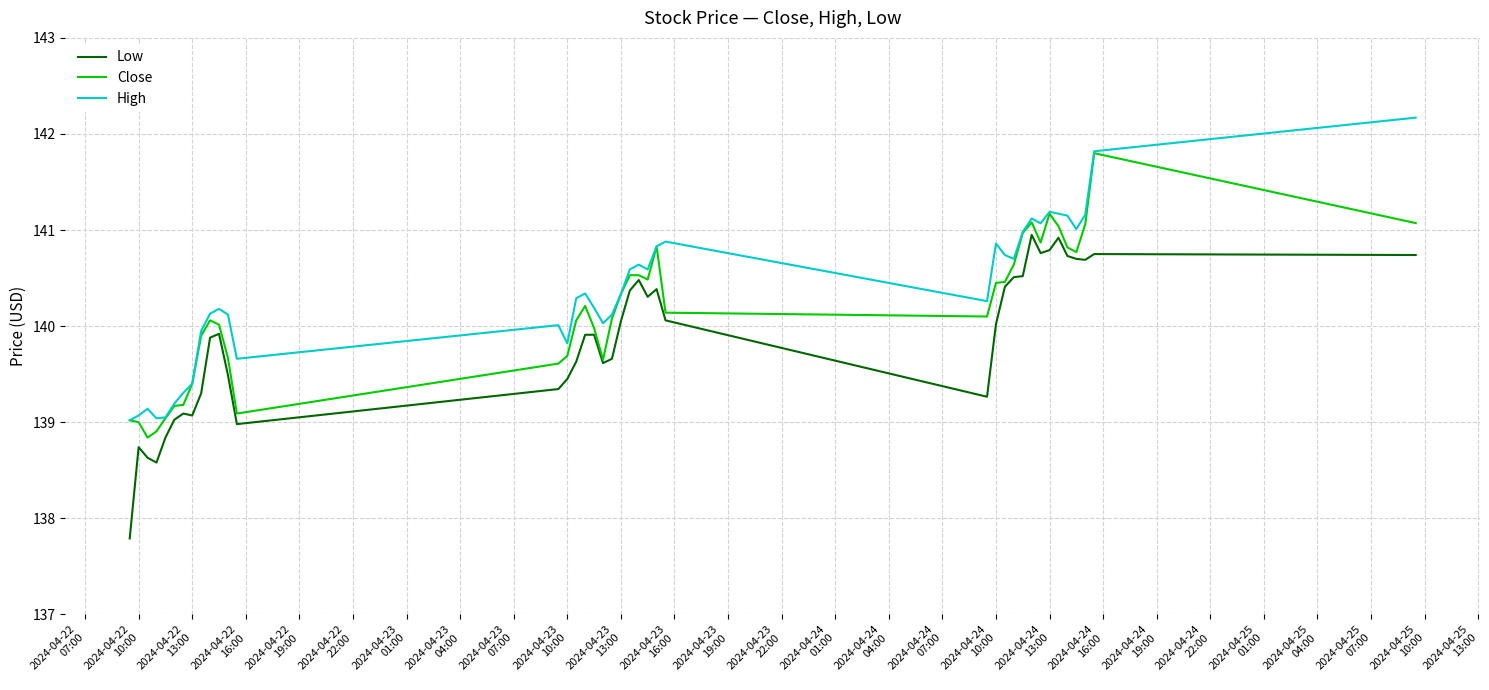

Does the chart have visible grid lines?

Yes